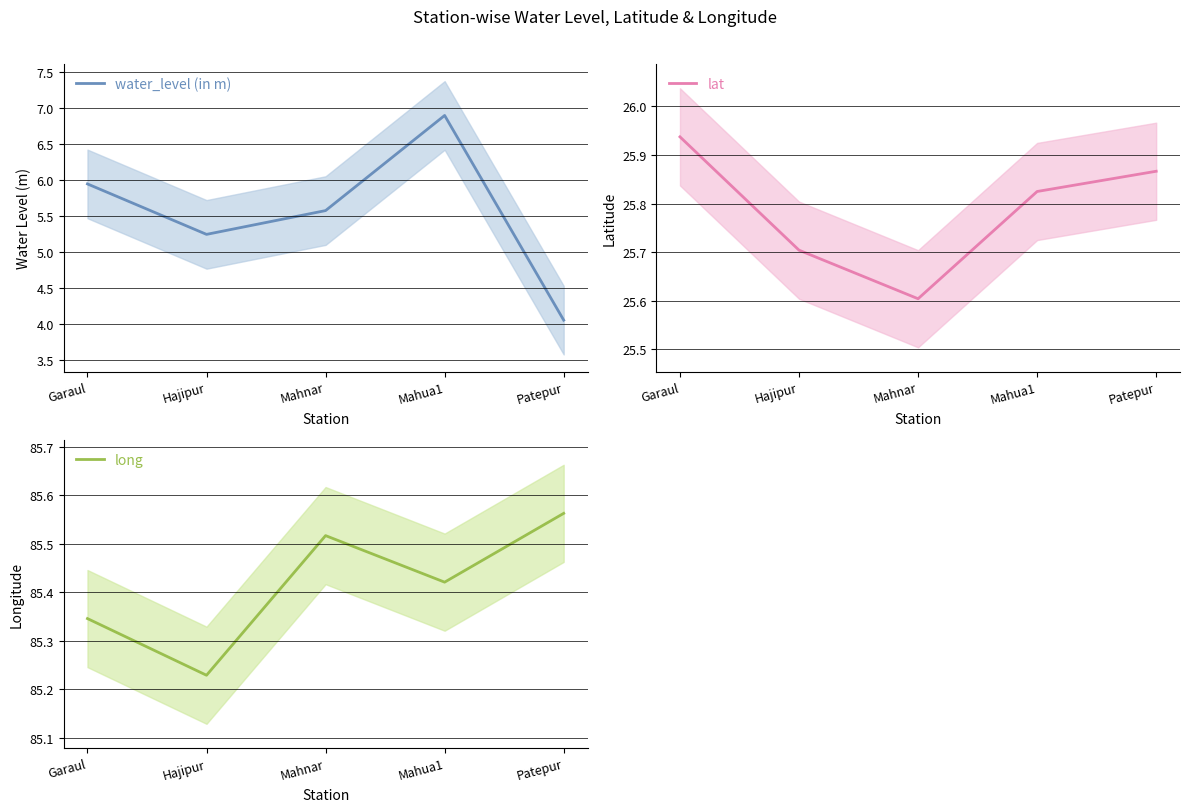

True or false: long and water_level (in m) cross at least once.

False